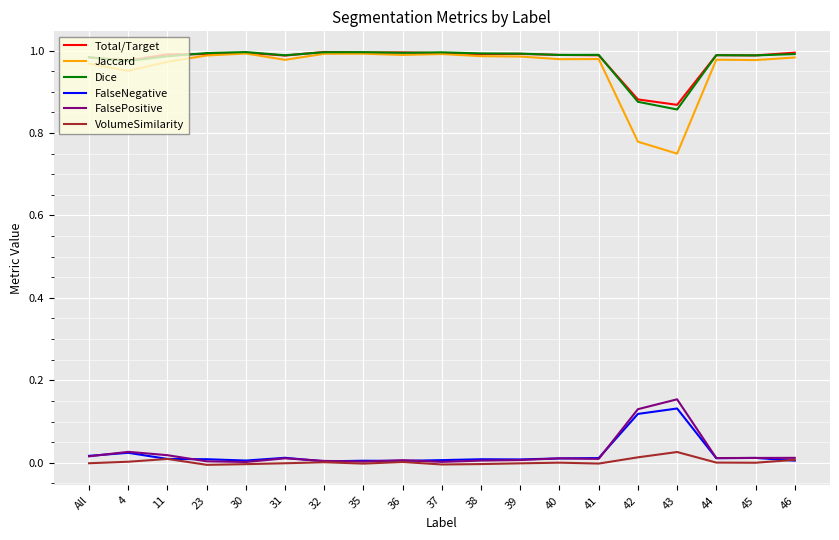

True or false: FalseNegative and Dice intersect in this chart.

False